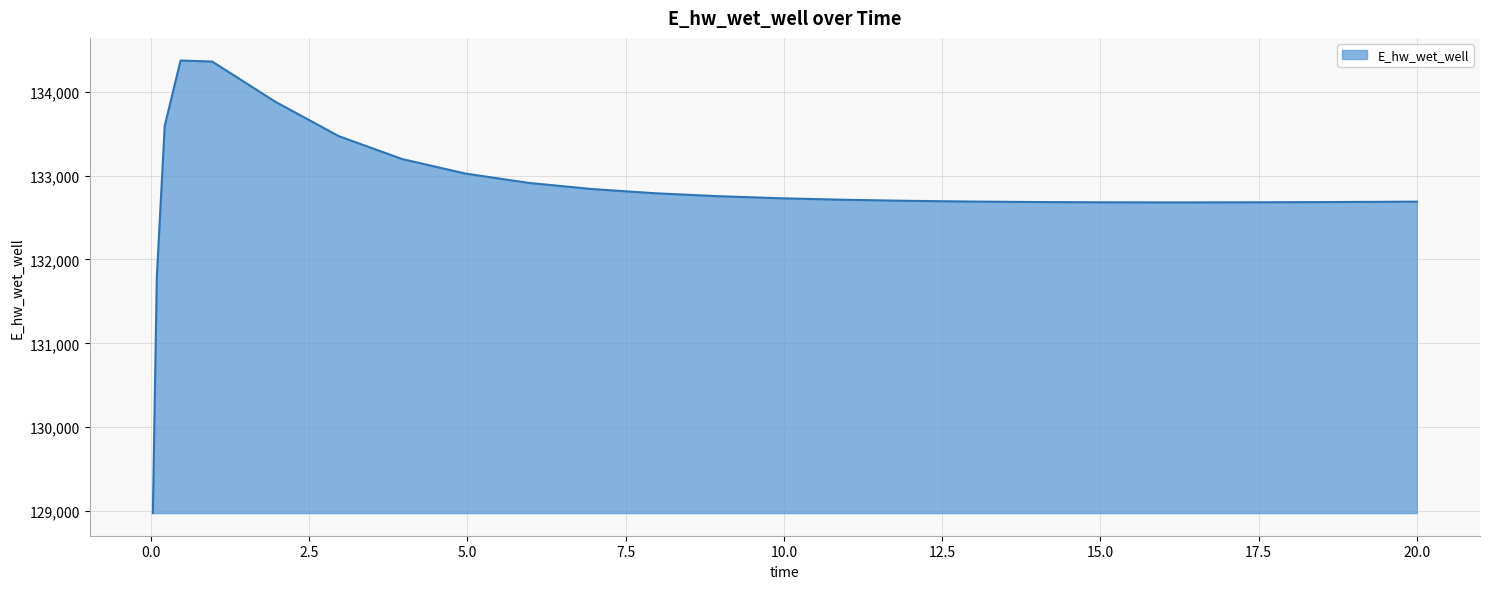

What is the difference between the maximum and minimum values?

5397.2